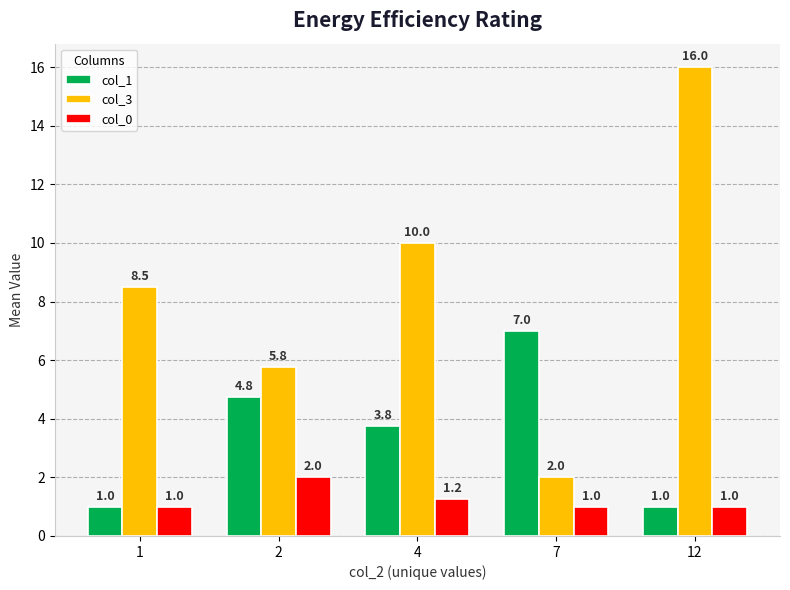

What is the difference between the highest and lowest values at 12?

15.0